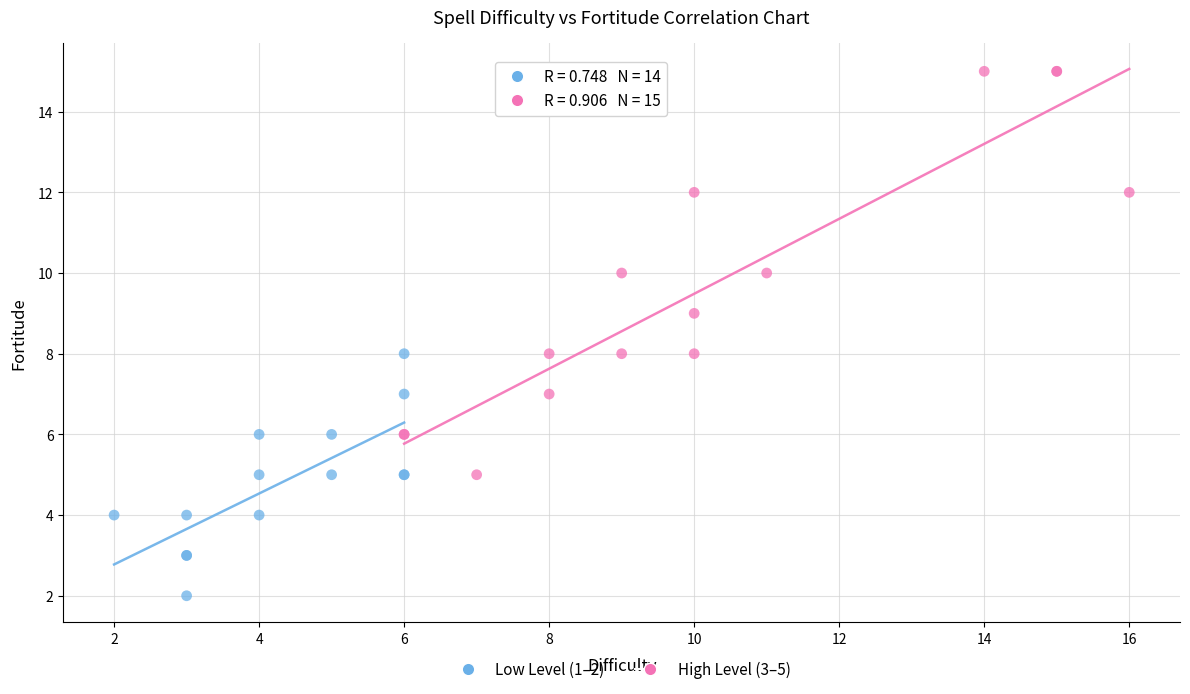

Which series has the widest spread of Y values?

High Level (3–5)